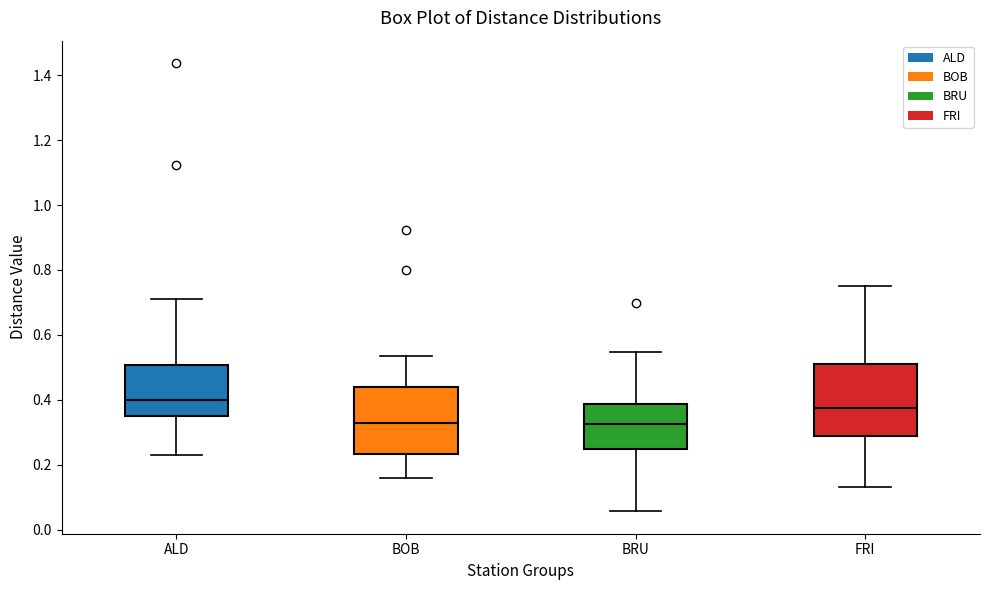

Reading left to right, read every box against the y-axis: the position of its median line, the range the box covers, and the ends of its whiskers. The values are not printed on the chart, so give them approximately, as read against the axis.

ALD: median 0.40, box 0.36 to 0.50, whiskers 0.24 to 0.72
BOB: median 0.32, box 0.24 to 0.44, whiskers 0.16 to 0.54
BRU: median 0.32, box 0.24 to 0.38, whiskers 0.06 to 0.54
FRI: median 0.38, box 0.28 to 0.52, whiskers 0.14 to 0.76